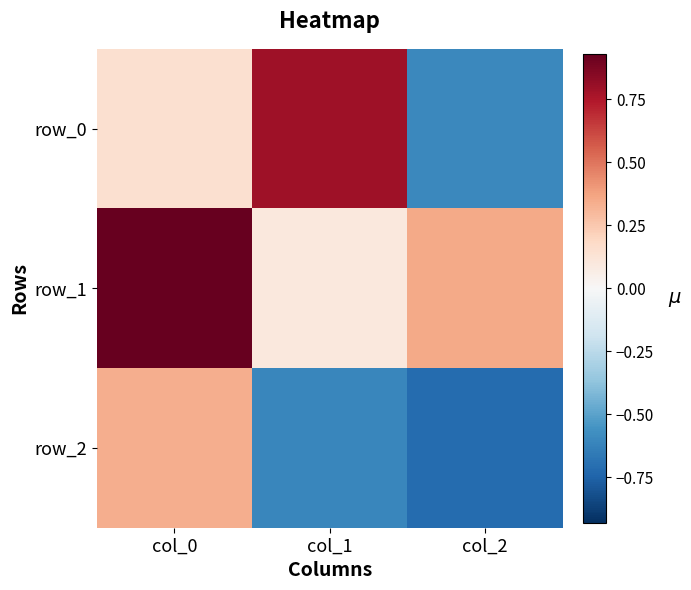

At which label does row_2 first exceed 0?

col_0